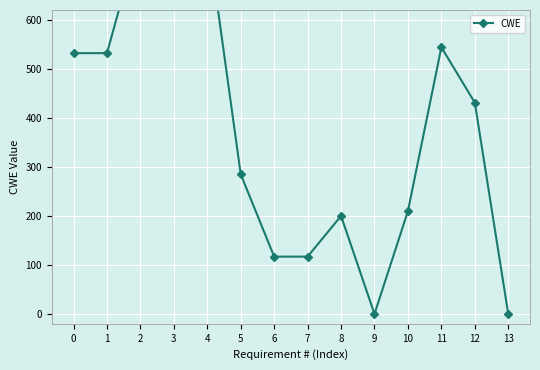

At which category does the chart reach its minimum across all series?

9